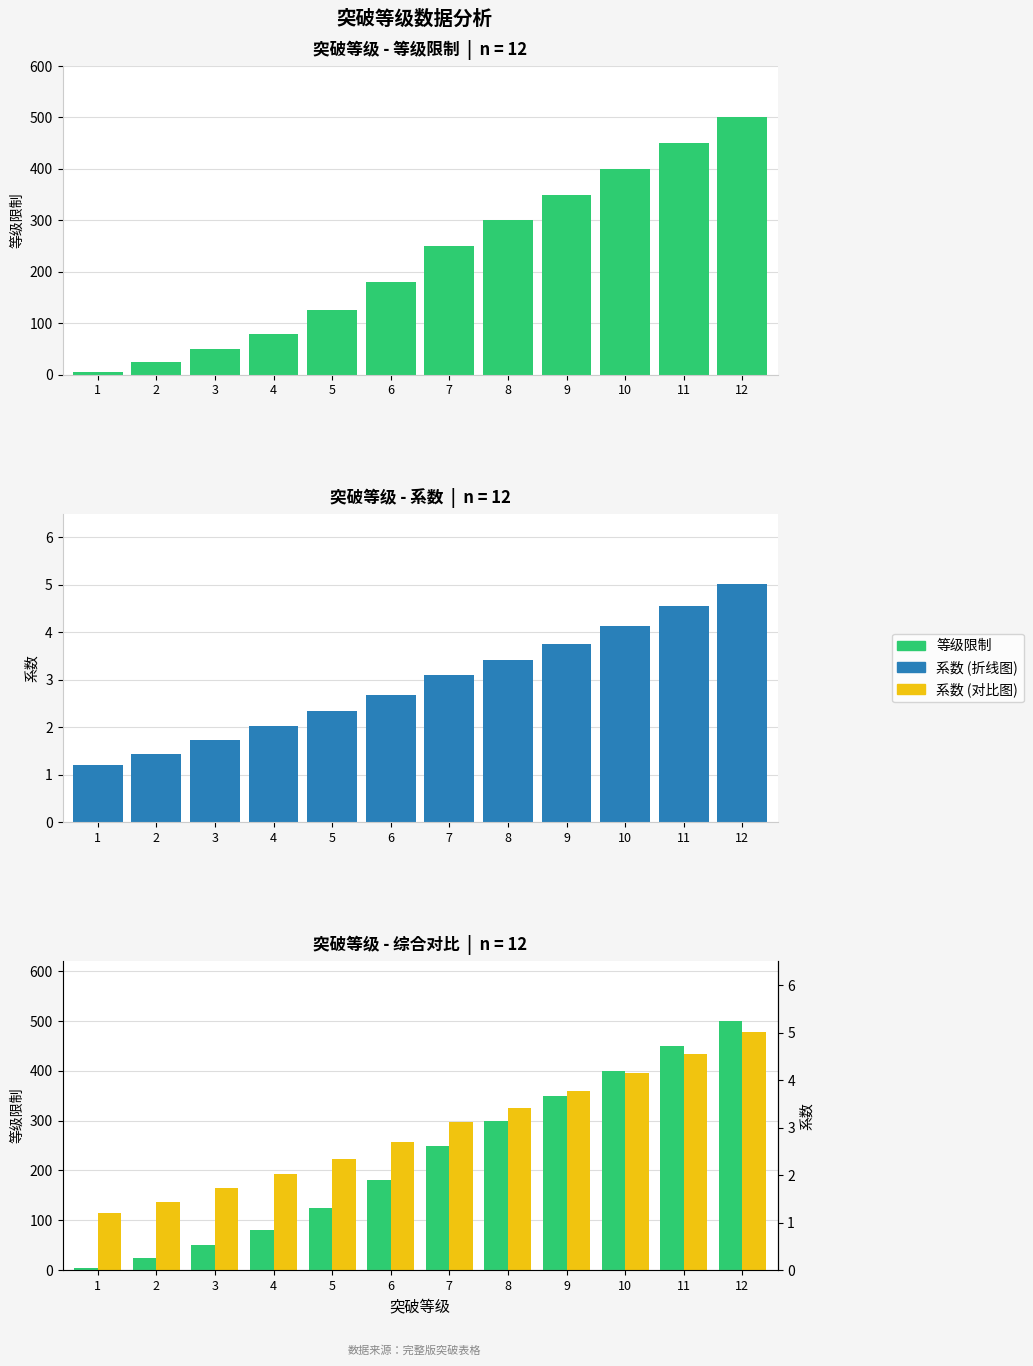

At which label does 等级限制 first exceed 250?

8